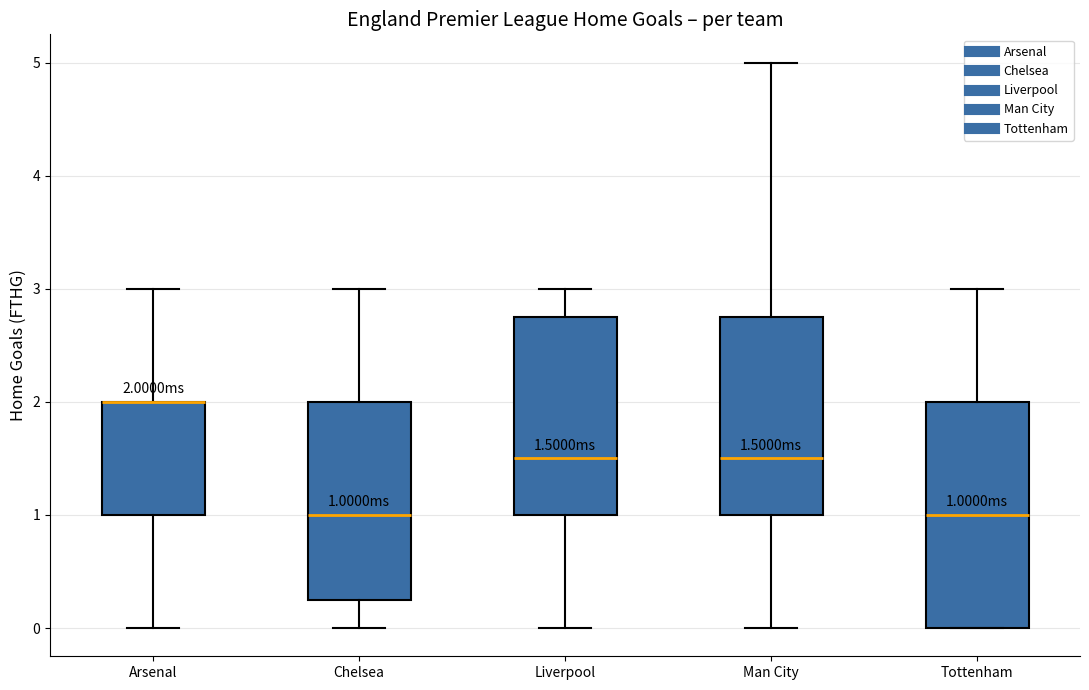

Comparing the boxes themselves (not the whiskers), which one is the tallest?

Tottenham